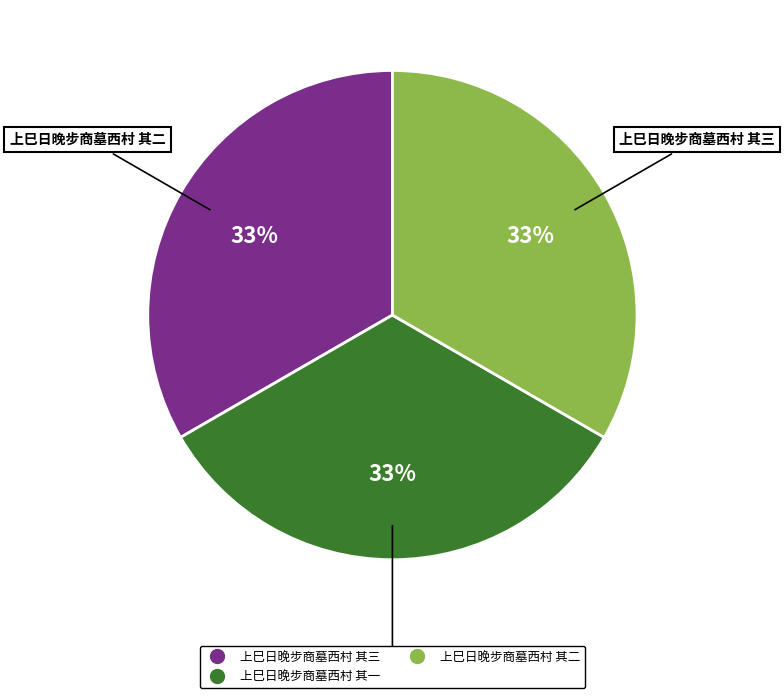

To the nearest percent, what portion does 上巳日晚步商墓西村 其三 represent?

33%